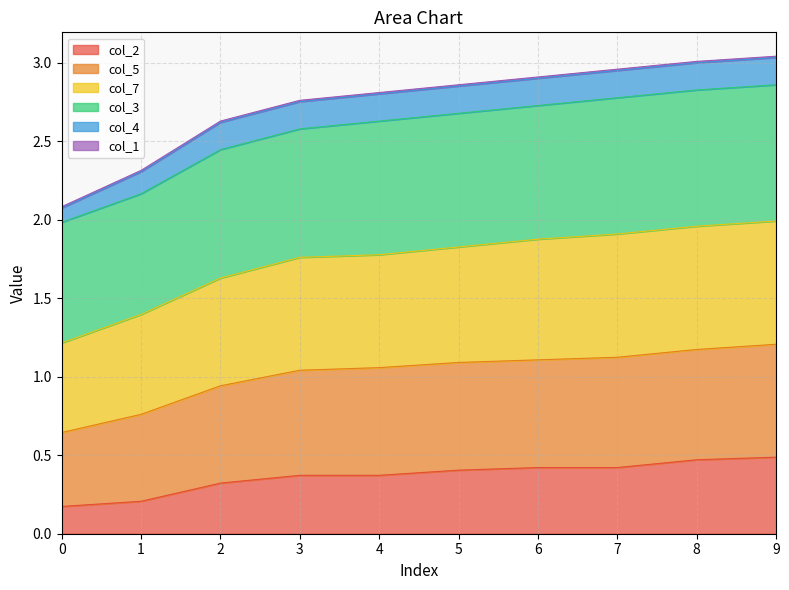

The col_7 series shows 2.0 at 9. True or false?

True